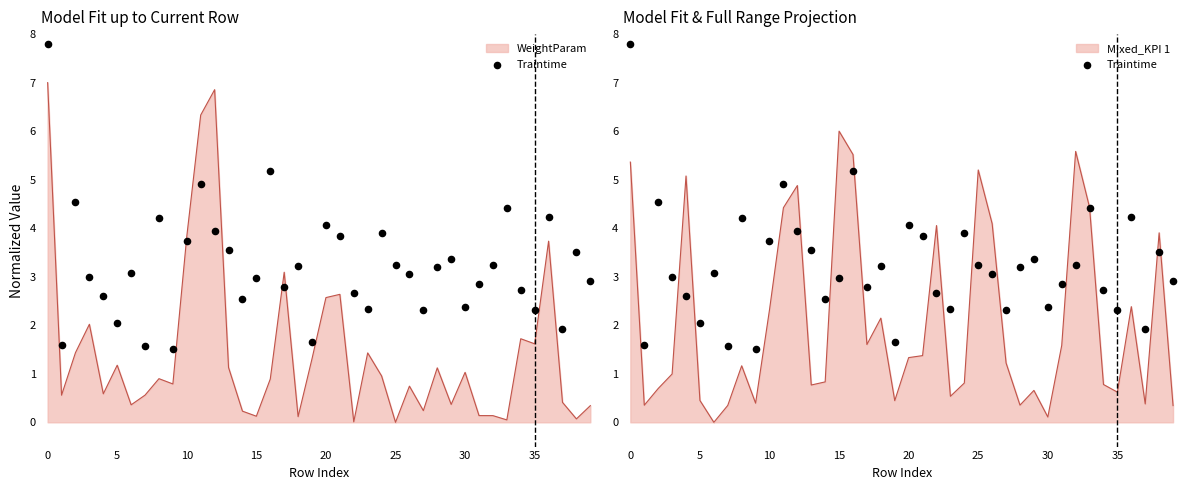

Between 20 and 32, which is larger?

20